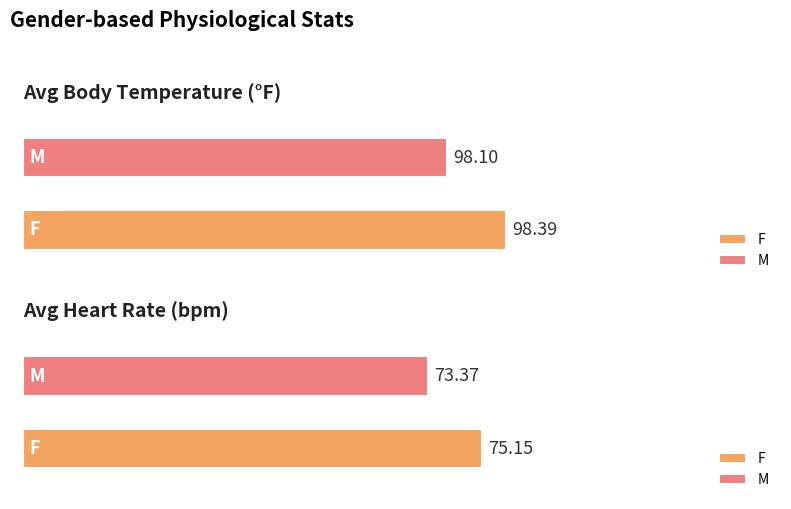

At which category is the sum across all series the highest?

F